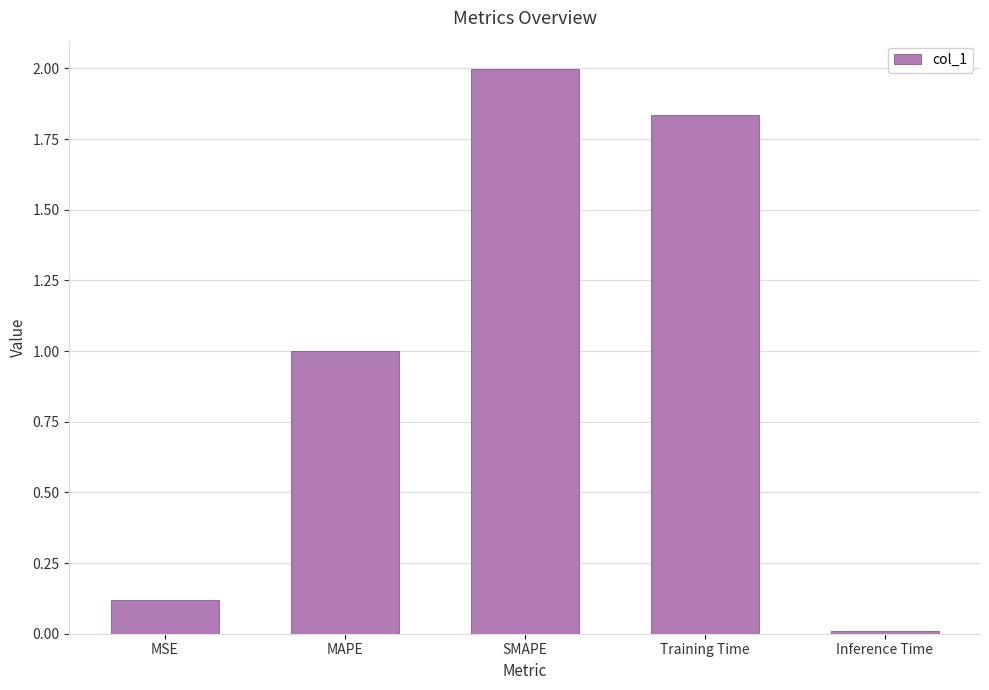

What is the sum of all values?

5.0